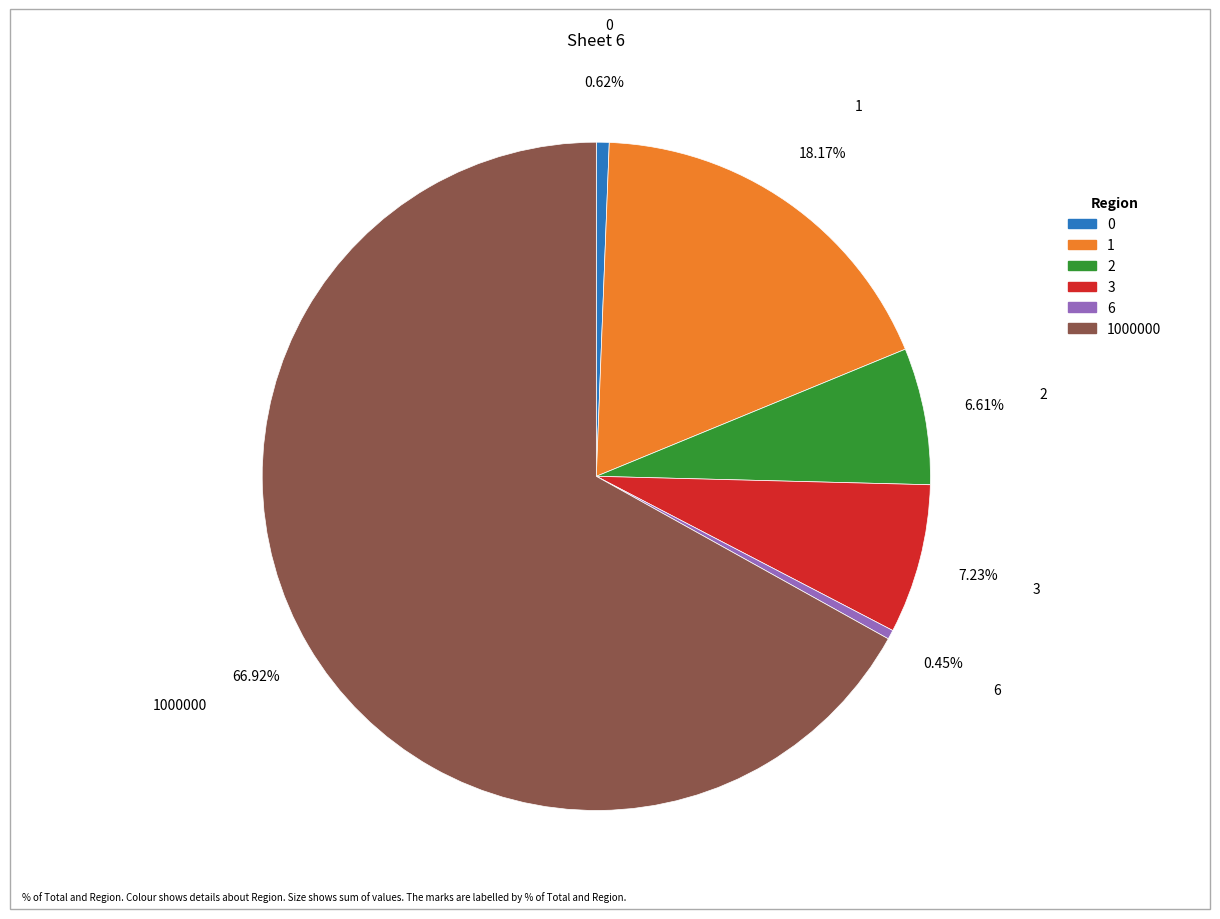

Do 1 and 6 together represent more than half of the pie?

No